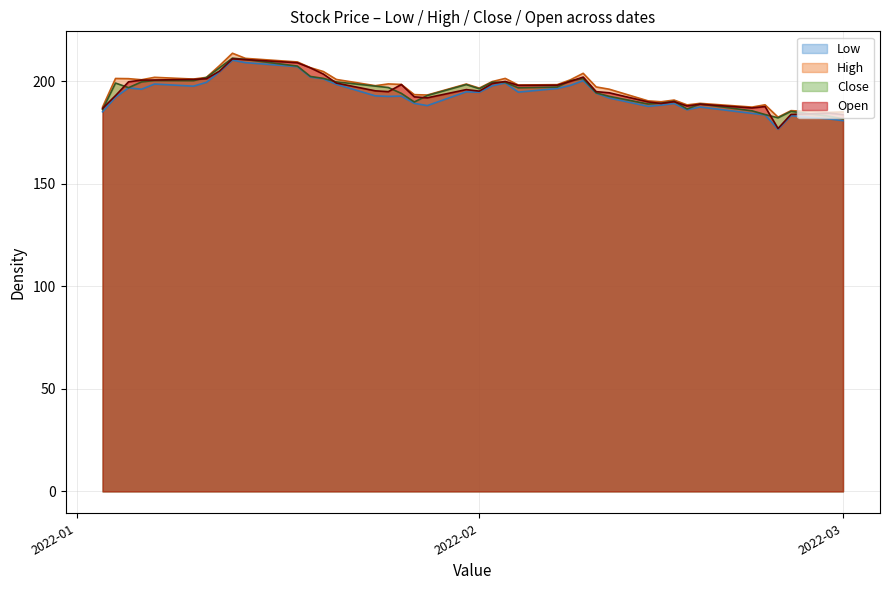

The Open series shows 198.5 at 2022-01-26. True or false?

True